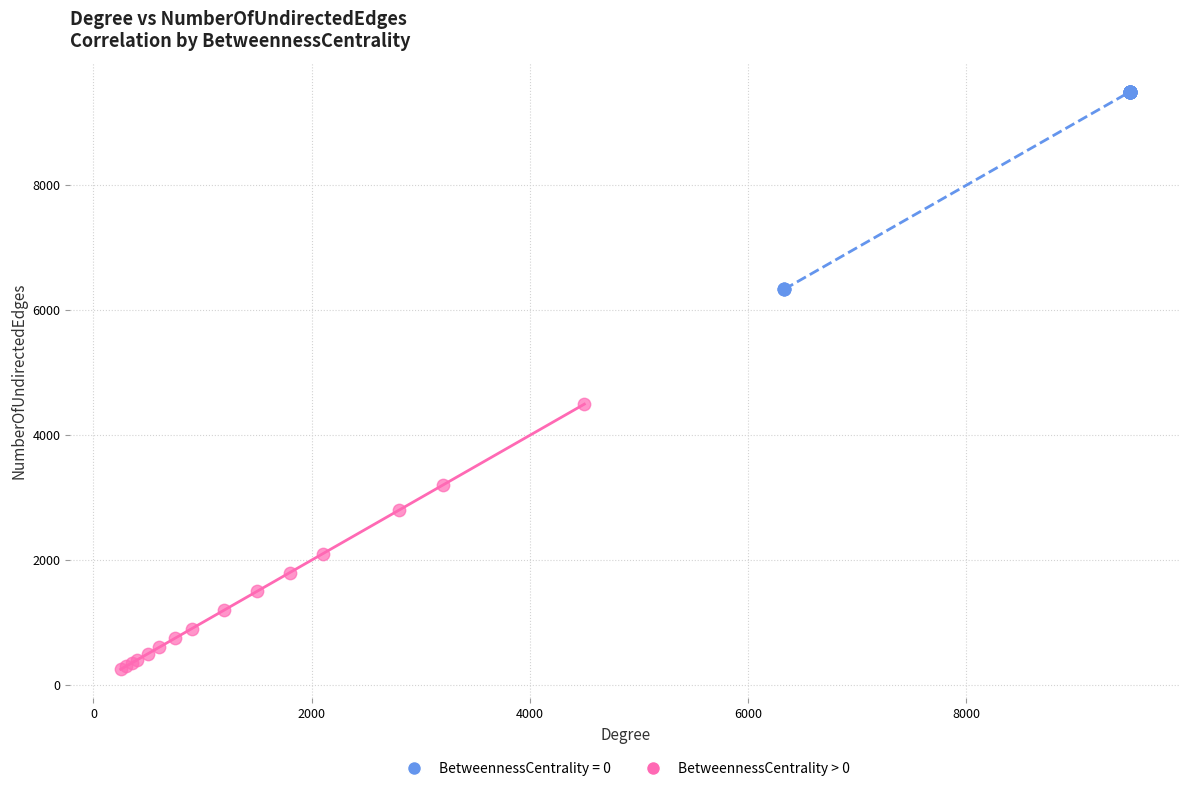

Which series contains the lowest Y value?

BetweennessCentrality > 0